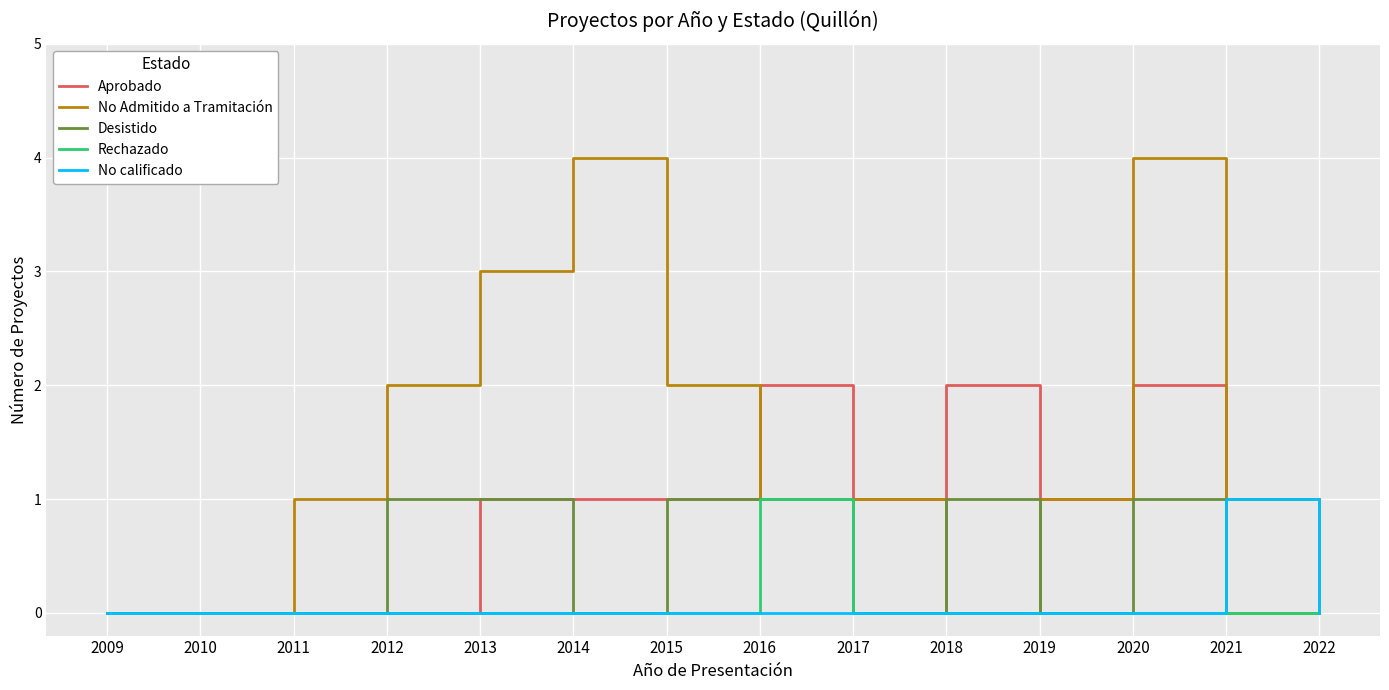

Which series has the largest range (max minus min)?

No Admitido a Tramitación